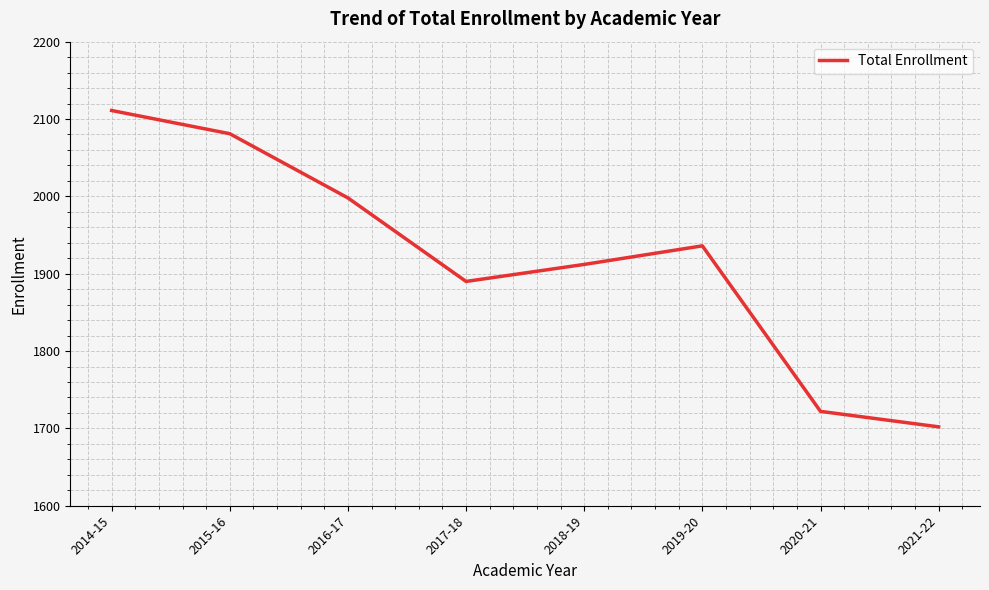

How many lines are shown in the chart?

1